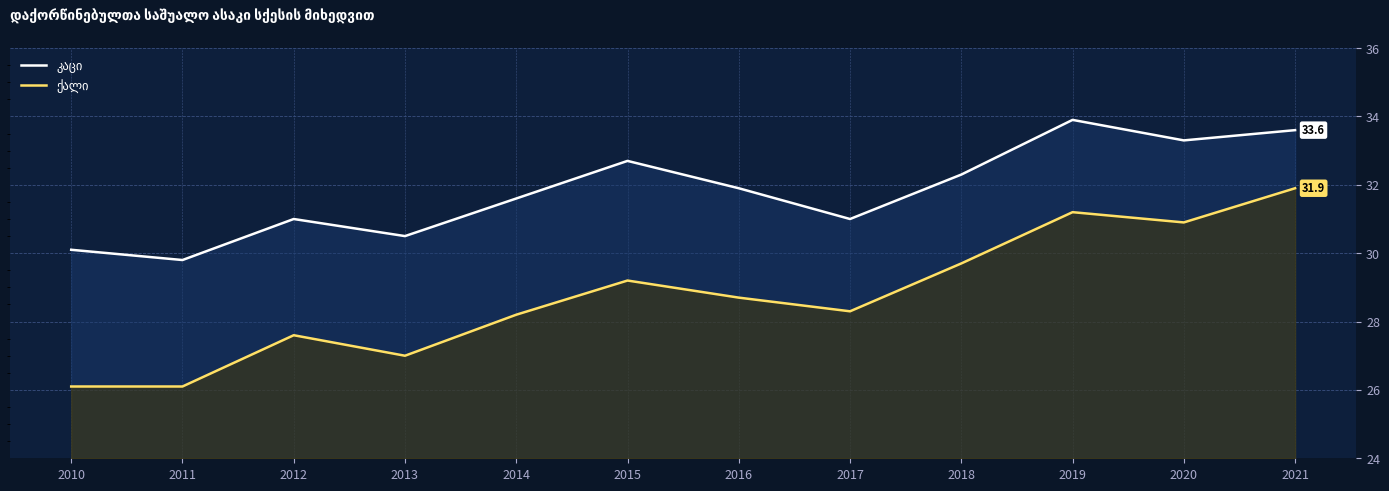

How many lines are shown in the chart?

2